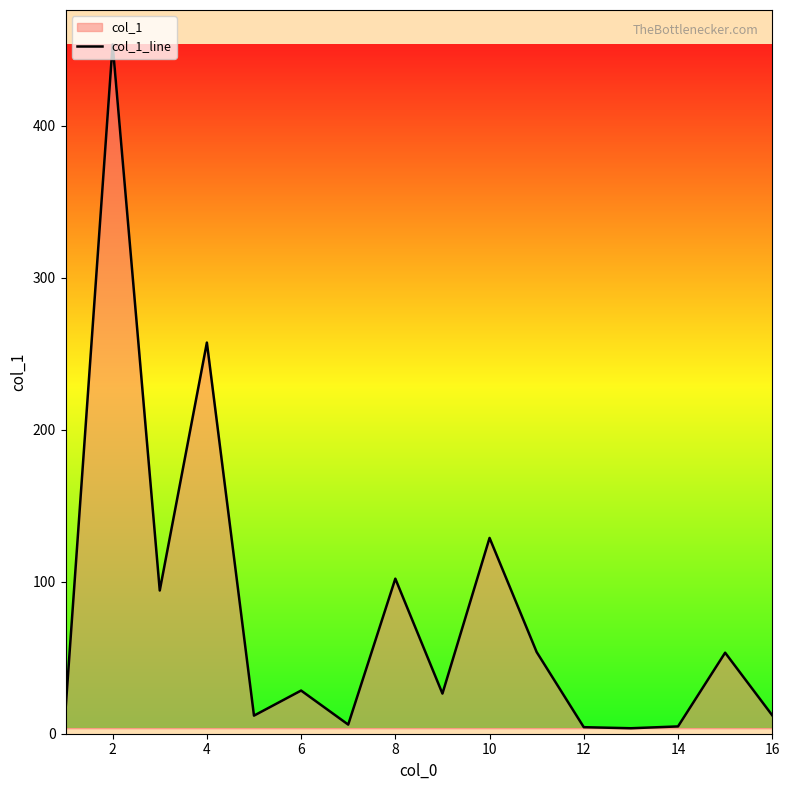

How many points are higher than both their immediate neighbors (excluding endpoints)?

6